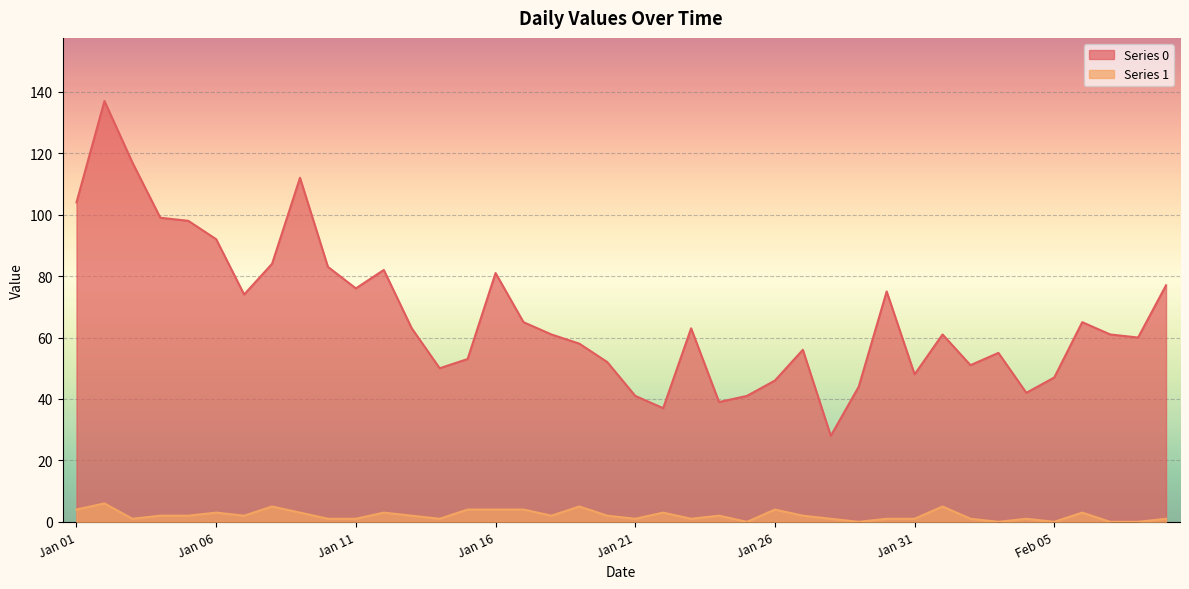

True or false: Series 1 and Series 0 intersect in this chart.

False